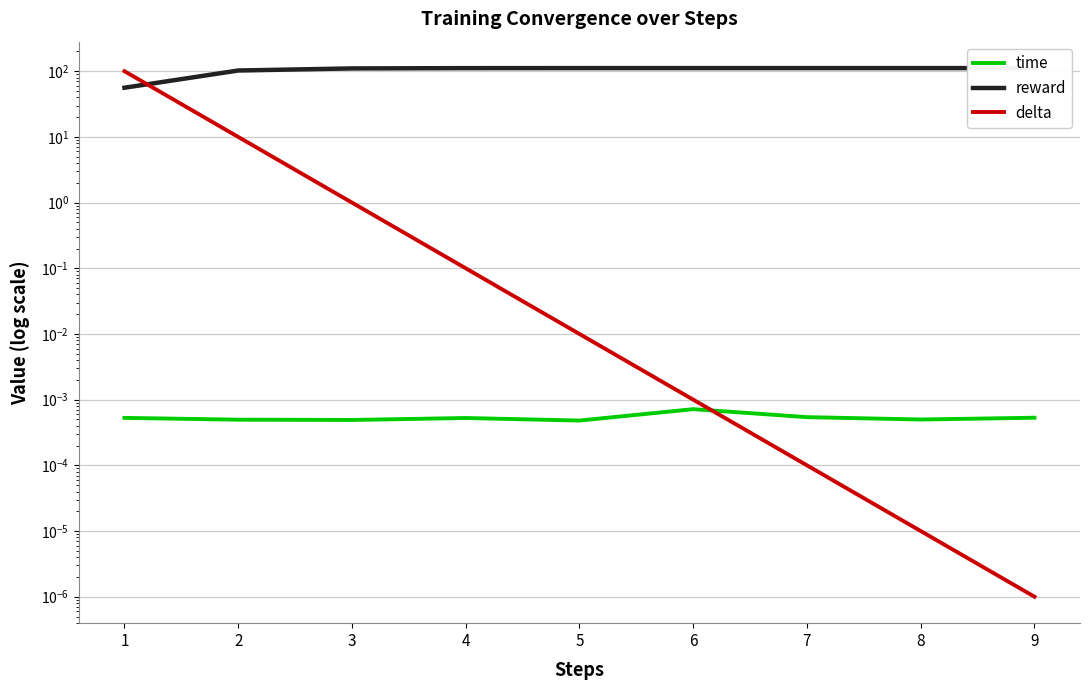

How many lines are shown in the chart?

3